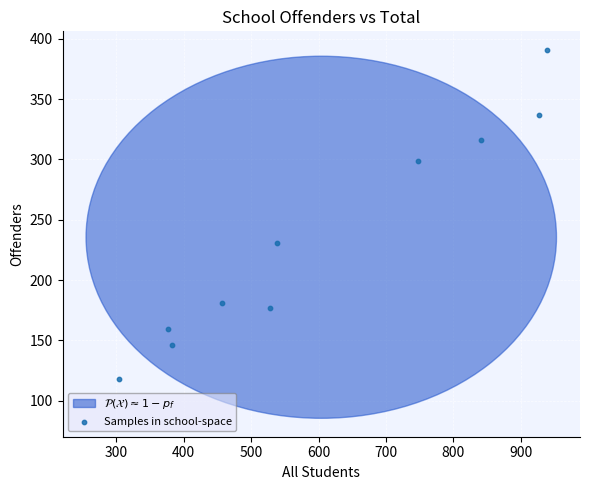

What Y value in the scatter plot is closest to 254?

231